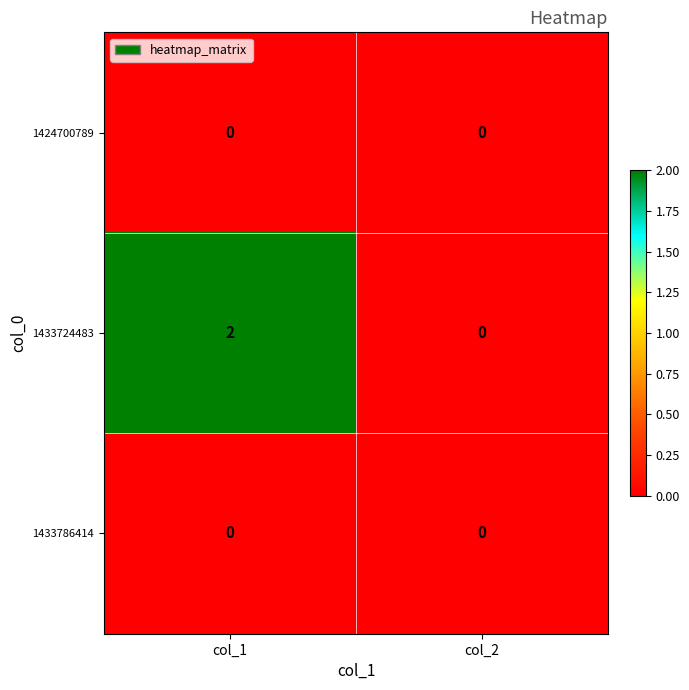

Reading left to right, transcribe all the data shown in this chart.

1424700789: 0	0
1433724483: 2	0
1433786414: 0	0